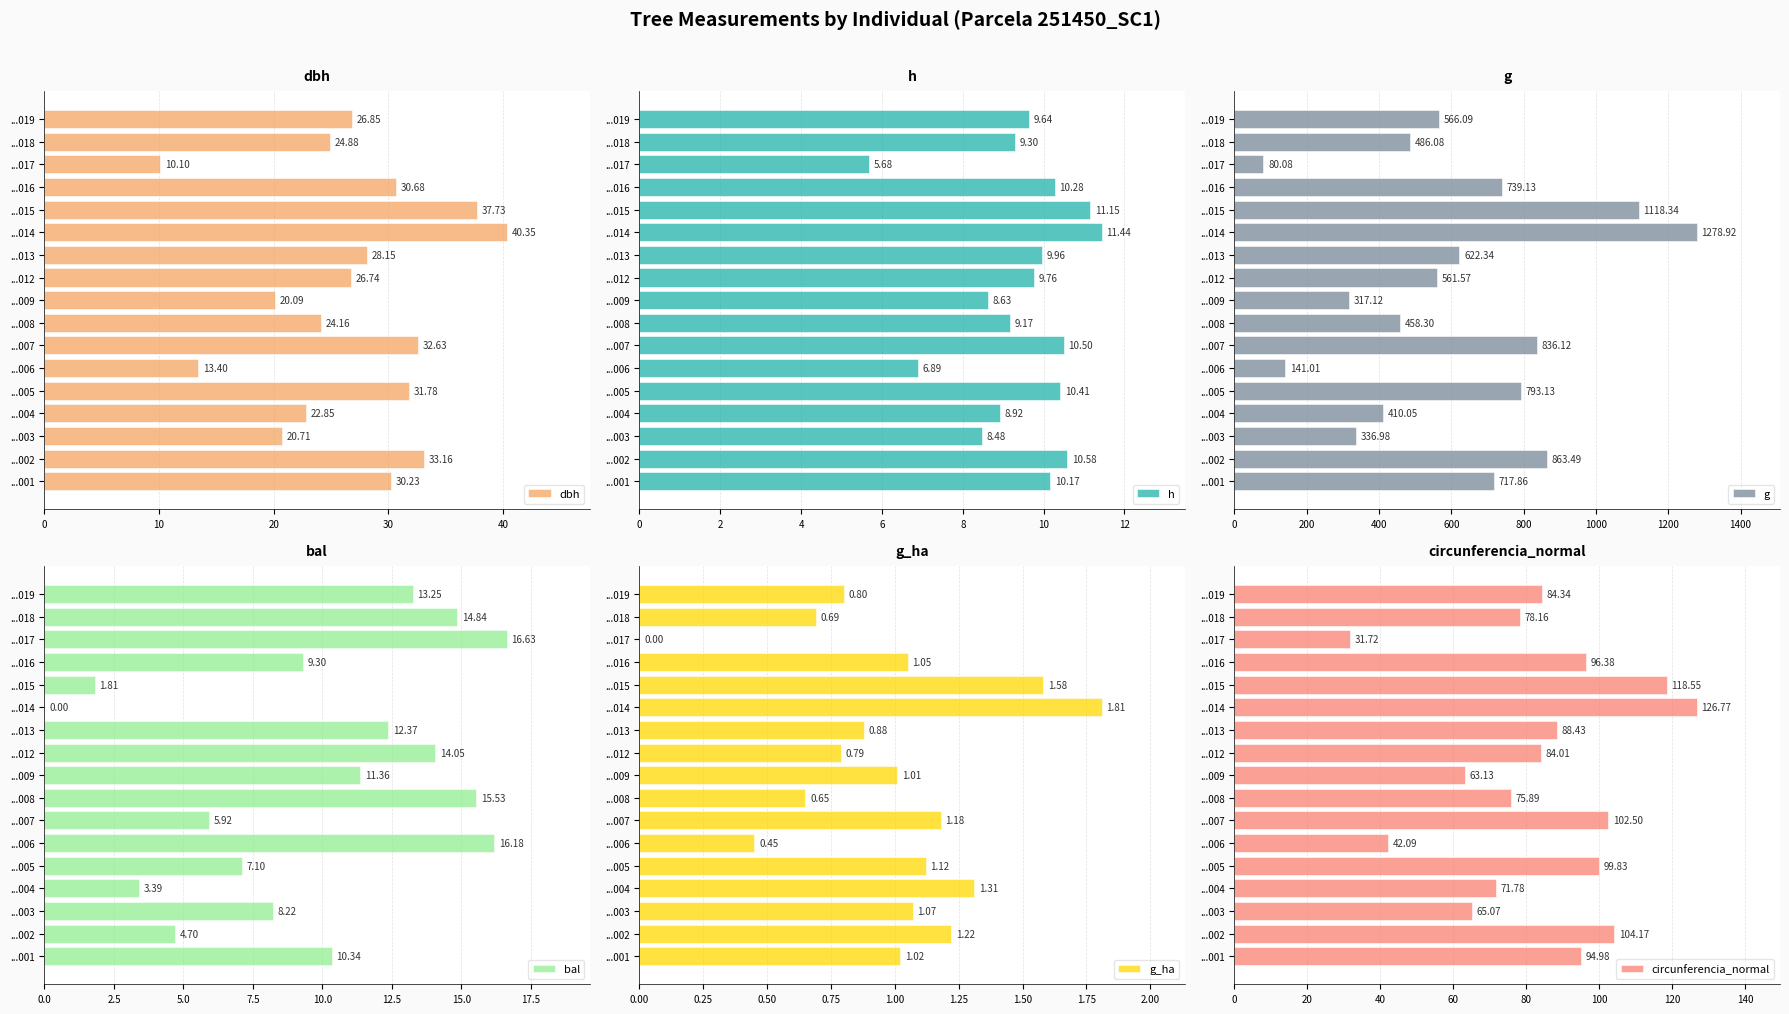

The g series shows 1031.7 at ...013. True or false?

False